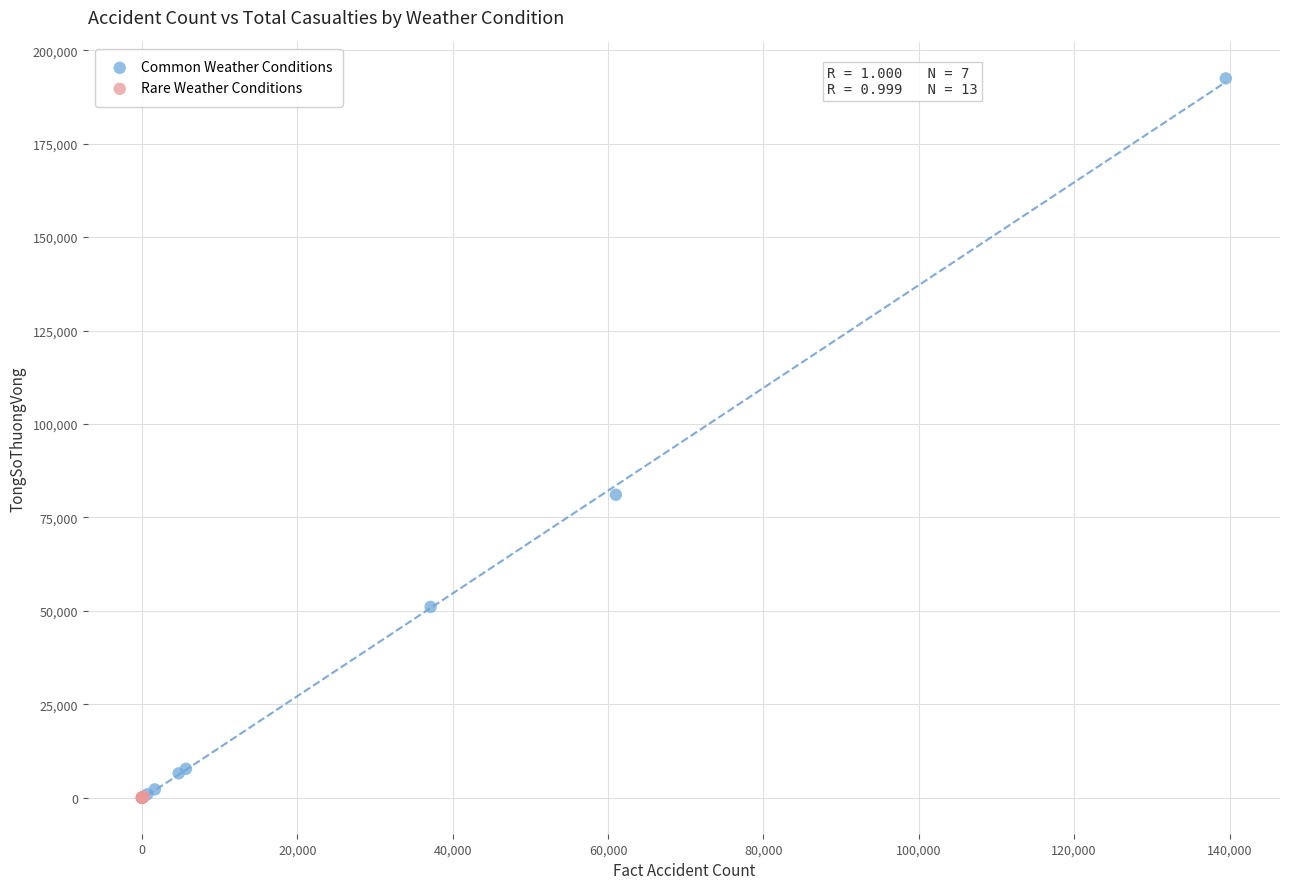

Which series has the widest spread of Y values?

Common Weather Conditions